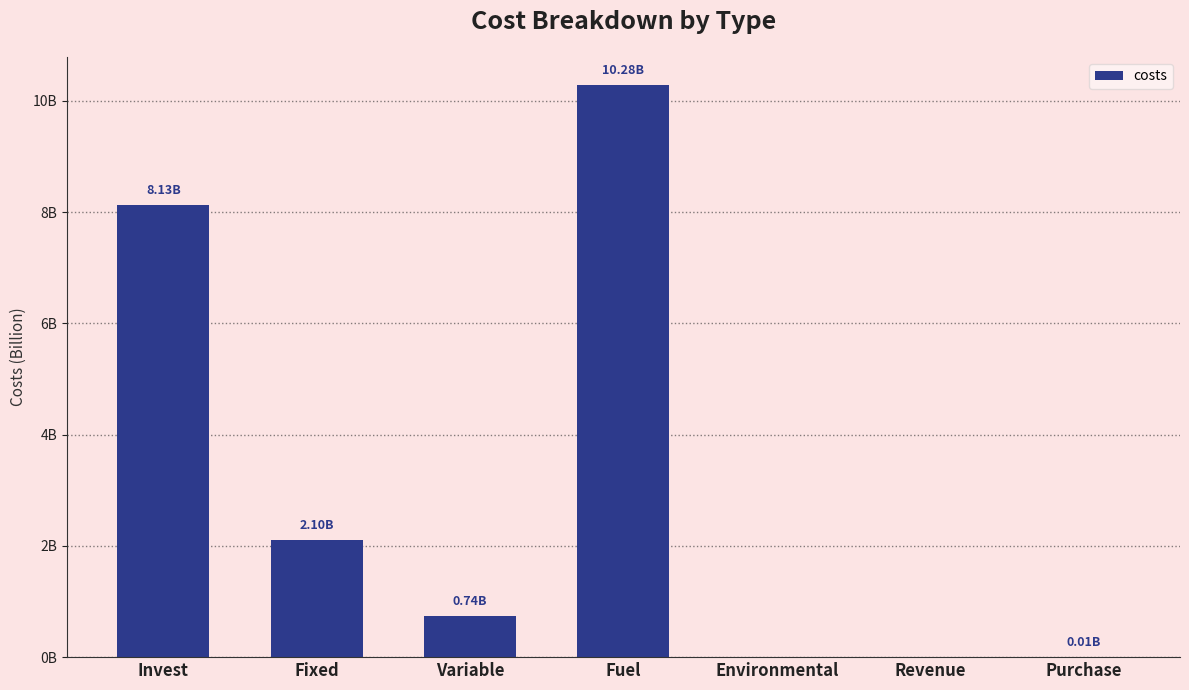

Rank the categories by value from lowest to highest.

Environmental, Revenue, Purchase, Variable, Fixed, Invest, Fuel